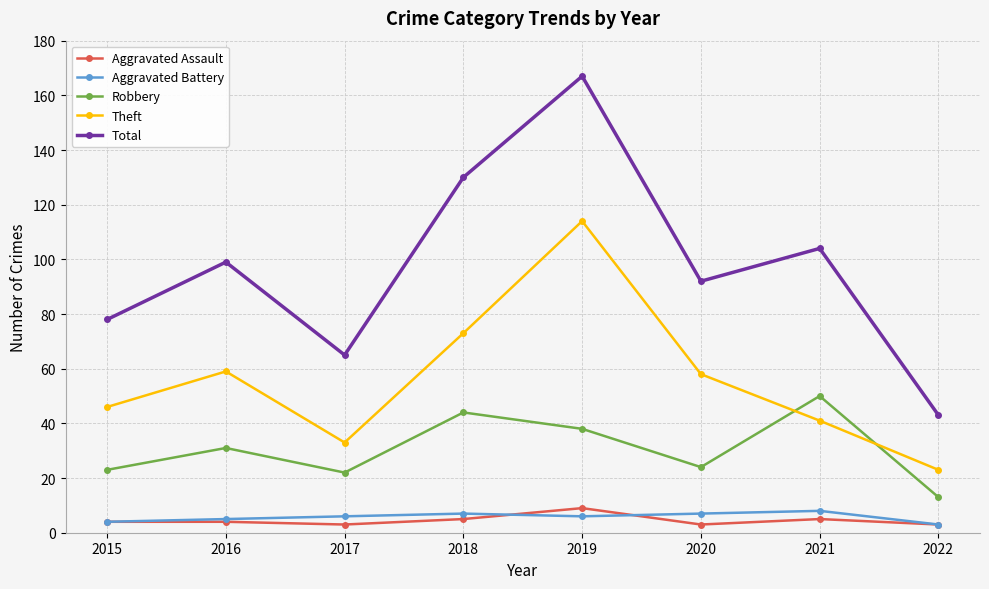

Which series has the largest range (max minus min)?

Total